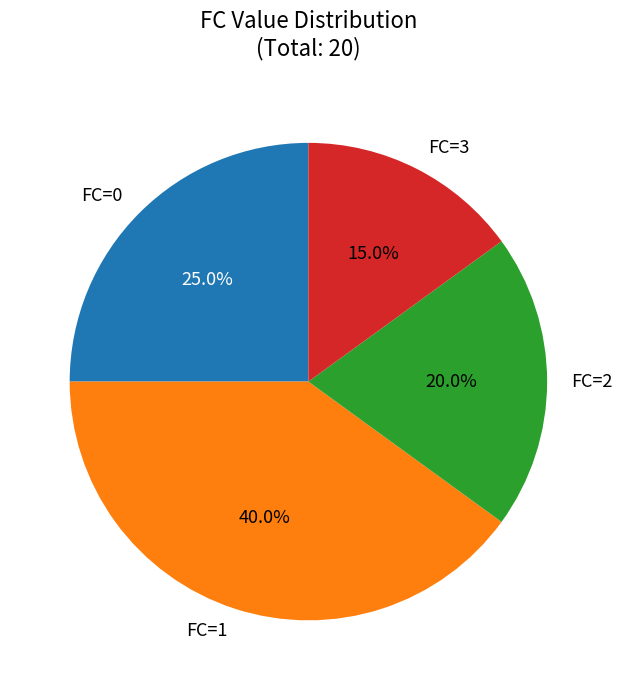

Which slice is the largest?

FC=1